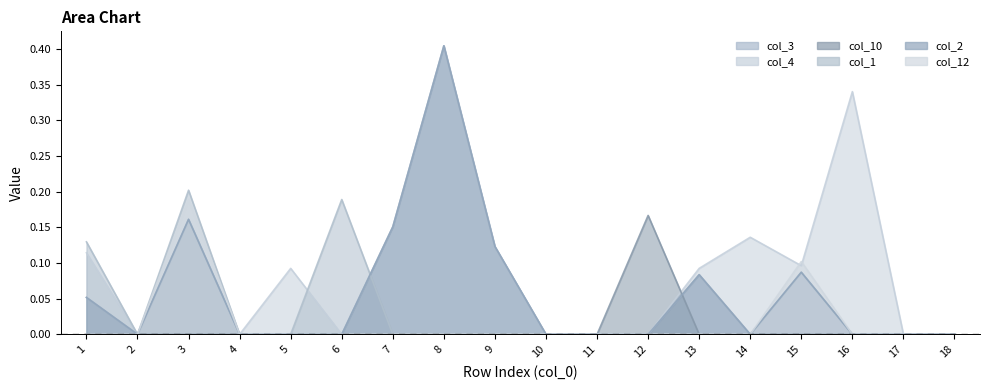

What is the sum of the col_4_line values at 12 and 16?

0.3